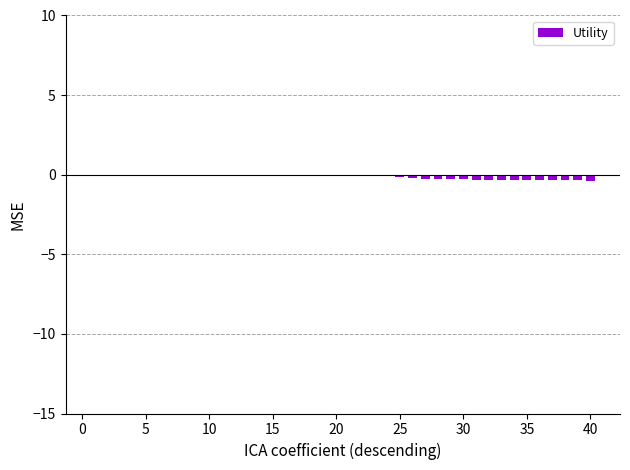

What is the sum of all values?

-4.7